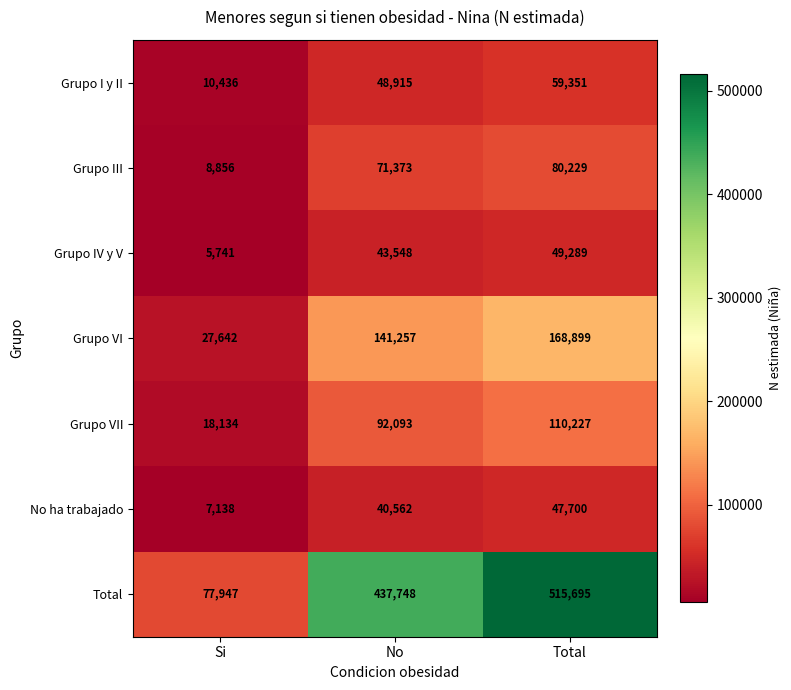

At which label is Total closest to 296821?

No